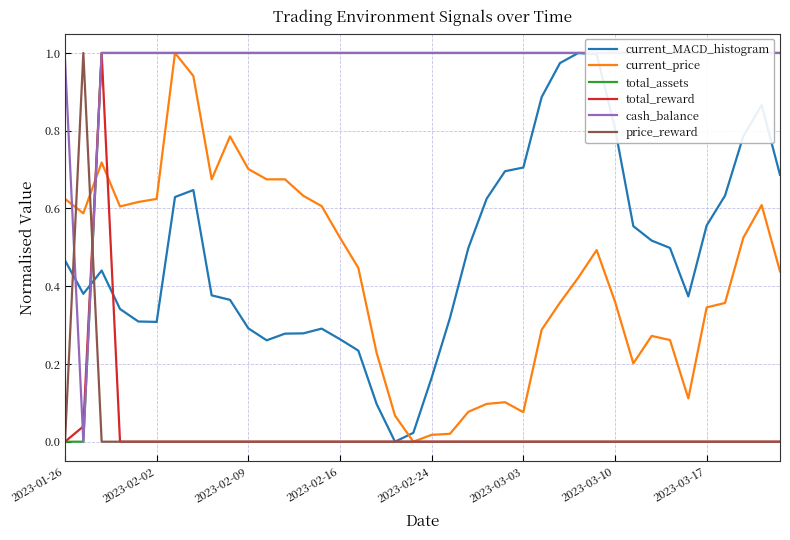

What is the value of the cash_balance point at the 18th from the left?

1.0